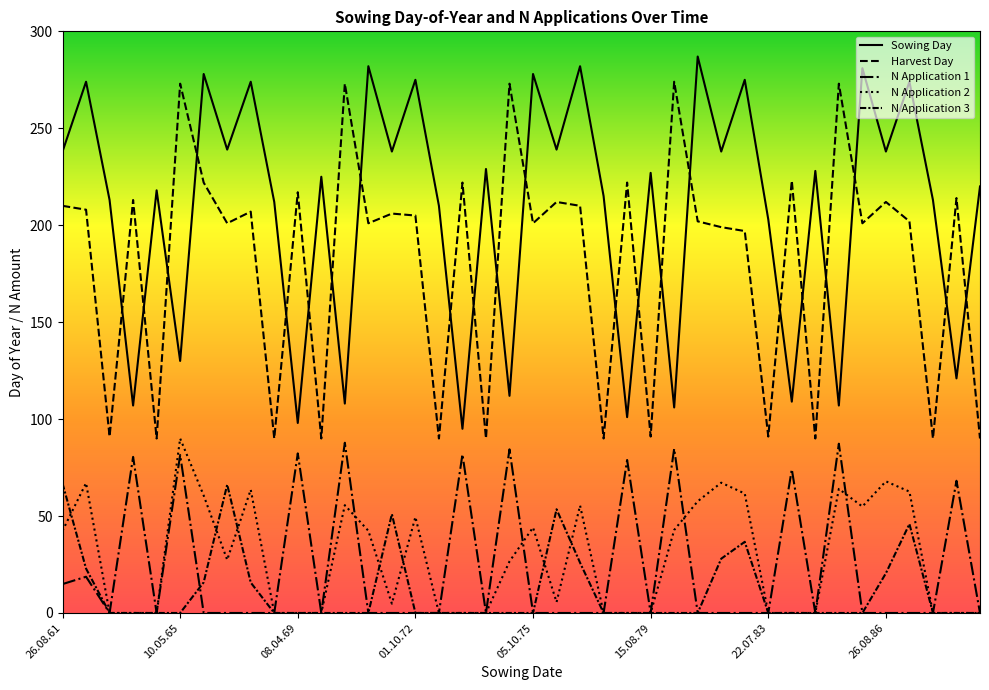

At which category is the sum across all series the highest?

10.05.65